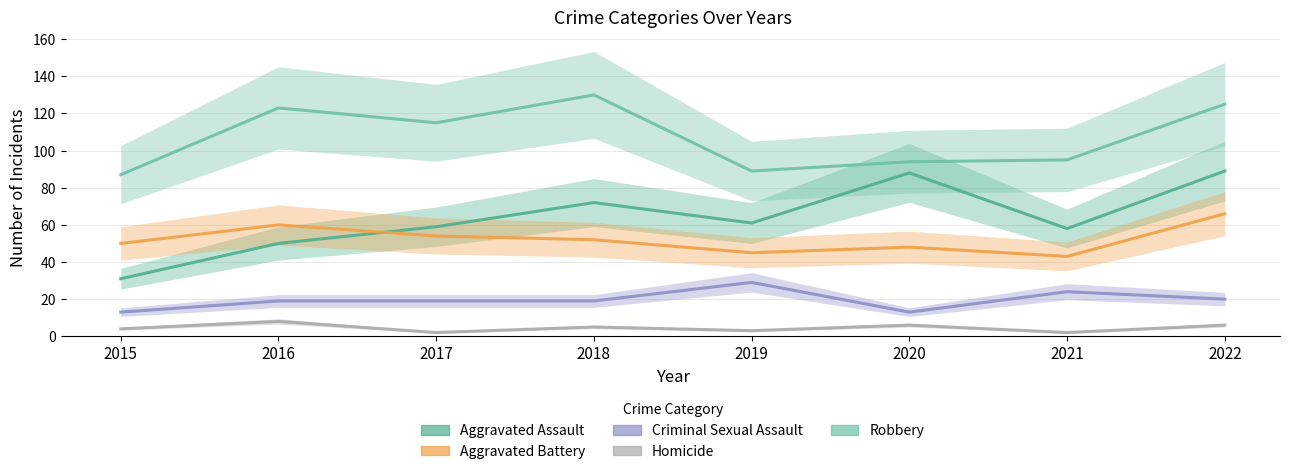

Reading left to right, transcribe all the data shown in this chart.

Aggravated Assault: 2015=31	2016=50	2017=59	2018=72	2019=61	2020=88	2021=58	2022=89
Aggravated Battery: 2015=50	2016=60	2017=54	2018=52	2019=45	2020=48	2021=43	2022=66
Criminal Sexual Assault: 2015=13	2016=19	2017=19	2018=19	2019=29	2020=13	2021=24	2022=20
Homicide: 2015=4	2016=8	2017=2	2018=5	2019=3	2020=6	2021=2	2022=6
Robbery: 2015=87	2016=123	2017=115	2018=130	2019=89	2020=94	2021=95	2022=125